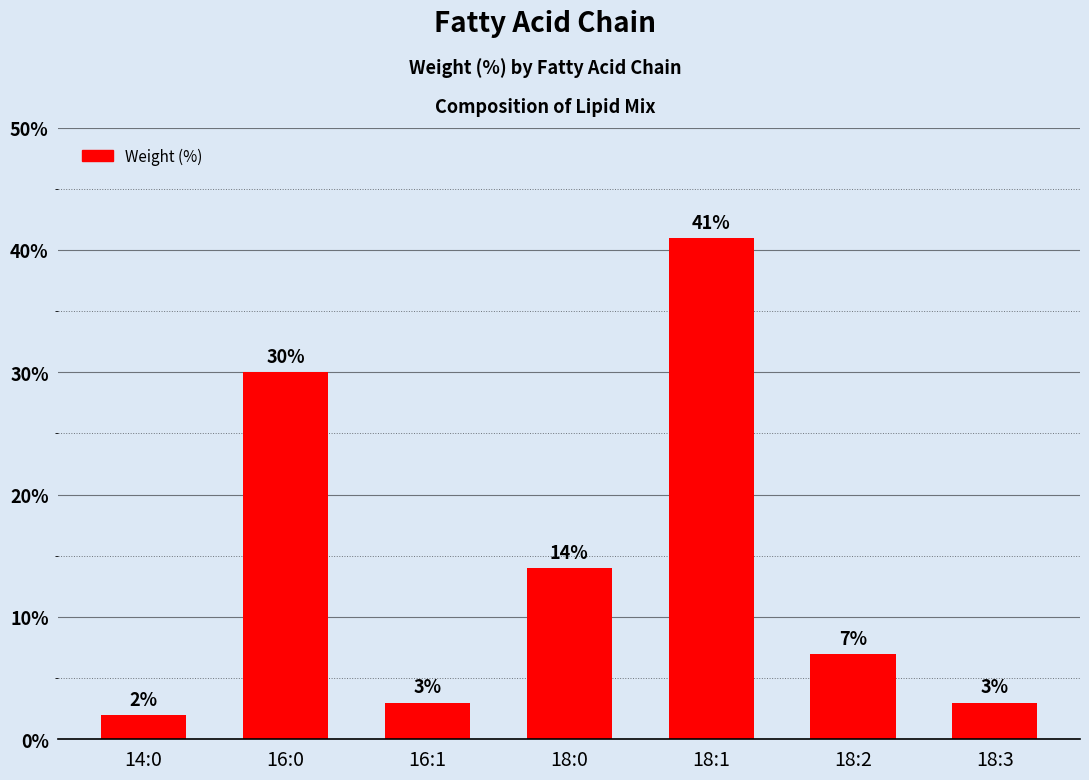

Does the chart contain any negative values?

No